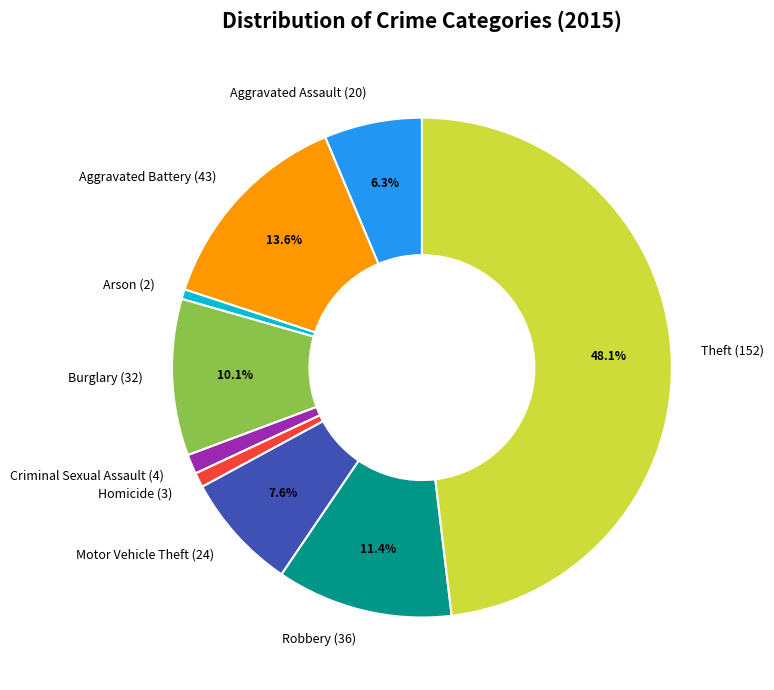

Does Criminal Sexual Assault (4) account for over 50% of the chart?

No